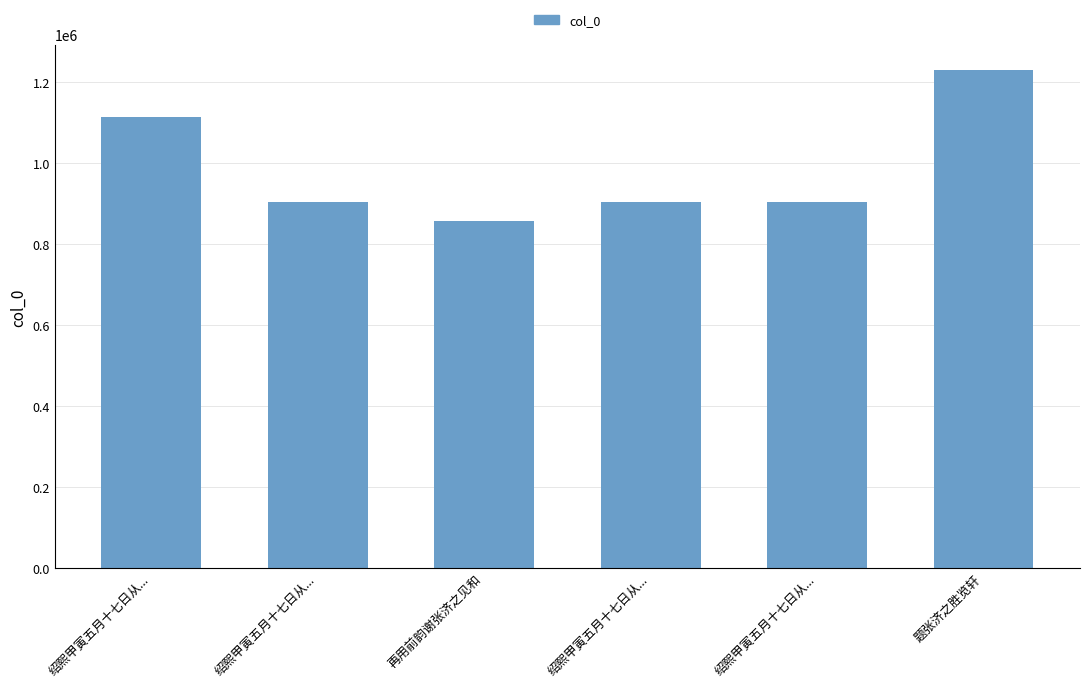

Does the chart contain stacked bars?

No